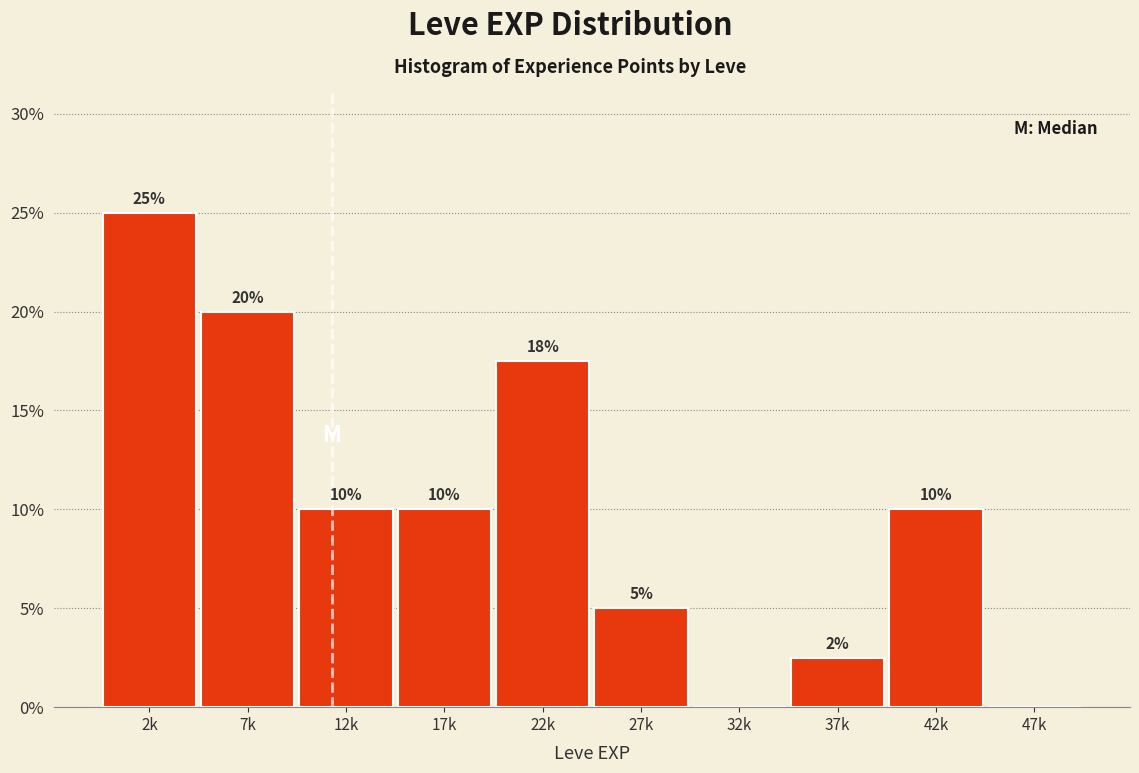

Are the bars horizontal?

No